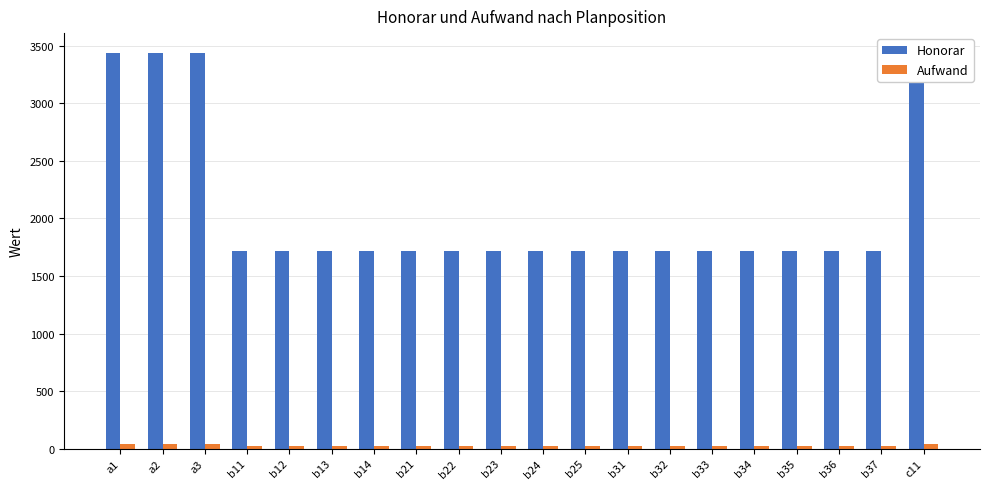

Where is Aufwand nearest to the value 30?

a1